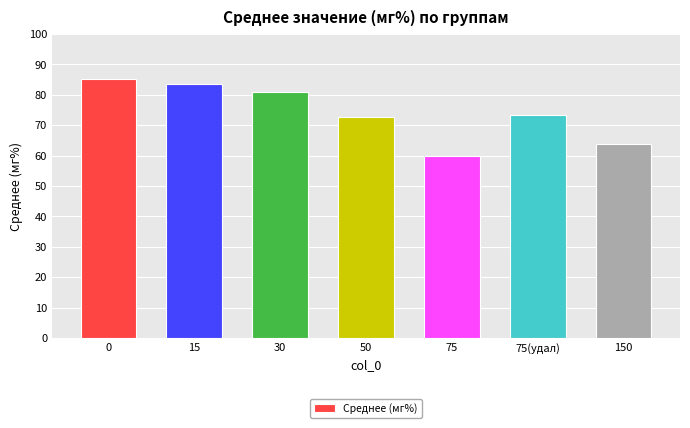

How many values exceed 73?

4